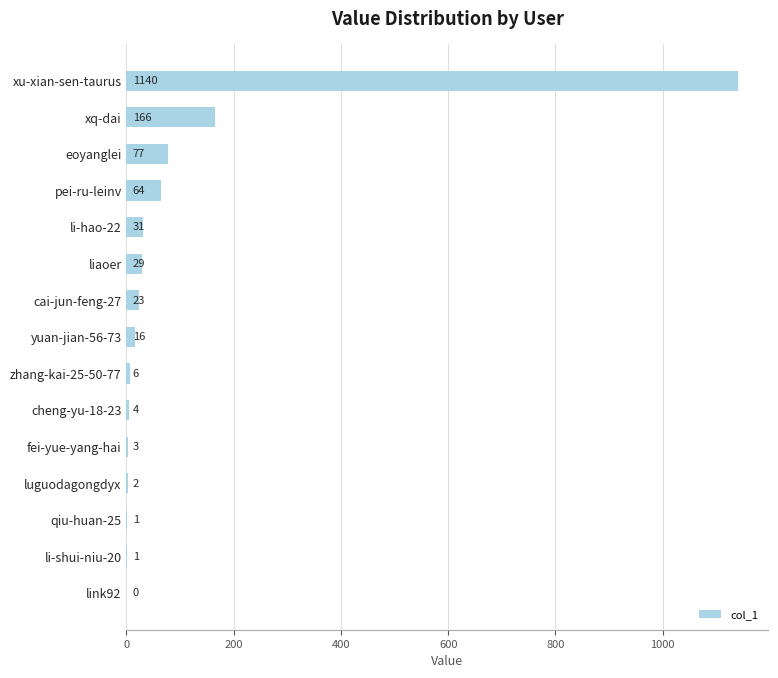

What is the greatest value displayed?

1140